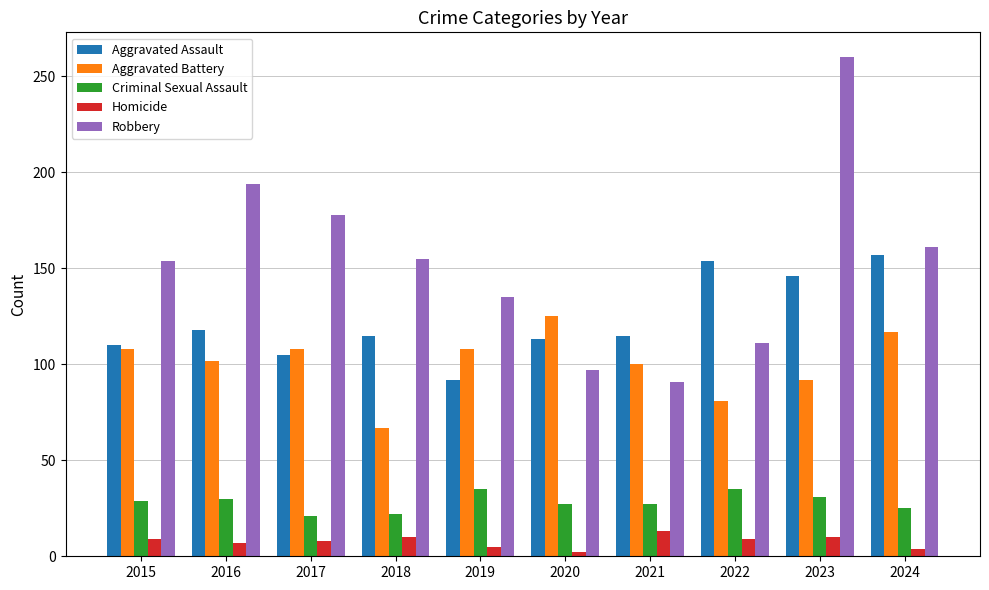

True or false: Robbery has a value of 155 at 2018.

True